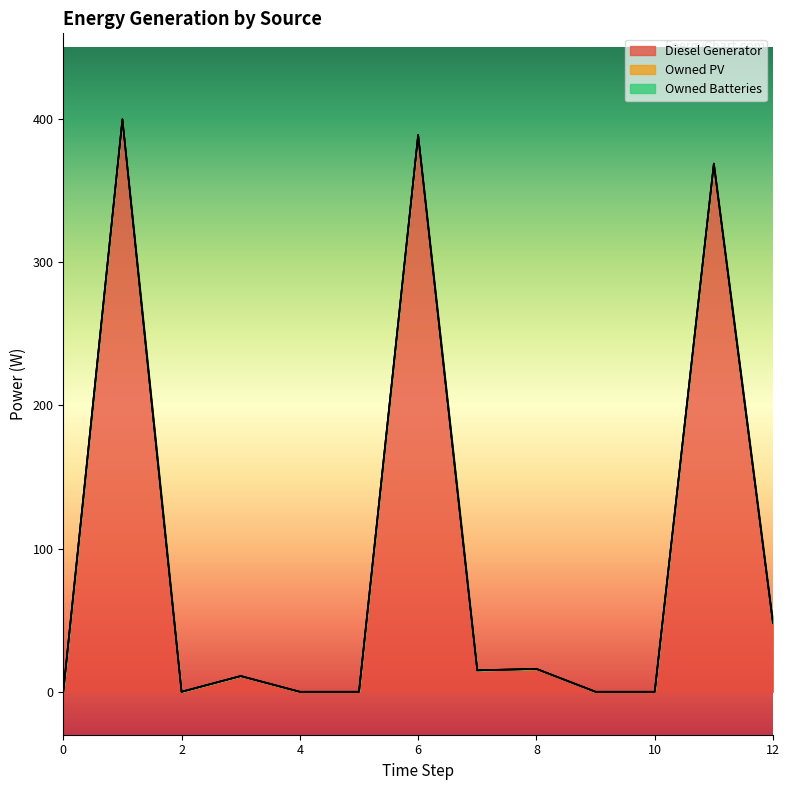

Reading left to right, transcribe all the data shown in this chart.

Diesel Generator: 0=0	1=400	2=0	3=11	4=0	5=0	6=389	7=15	8=16	9=0	10=0	11=369	12=48
Owned PV: 0=0	1=0	2=0	3=0	4=0	5=0	6=0	7=0	8=0	9=0	10=0	11=0	12=0
Owned Batteries: 0=0	1=0	2=0	3=0	4=0	5=0	6=0	7=0	8=0	9=0	10=0	11=0	12=0